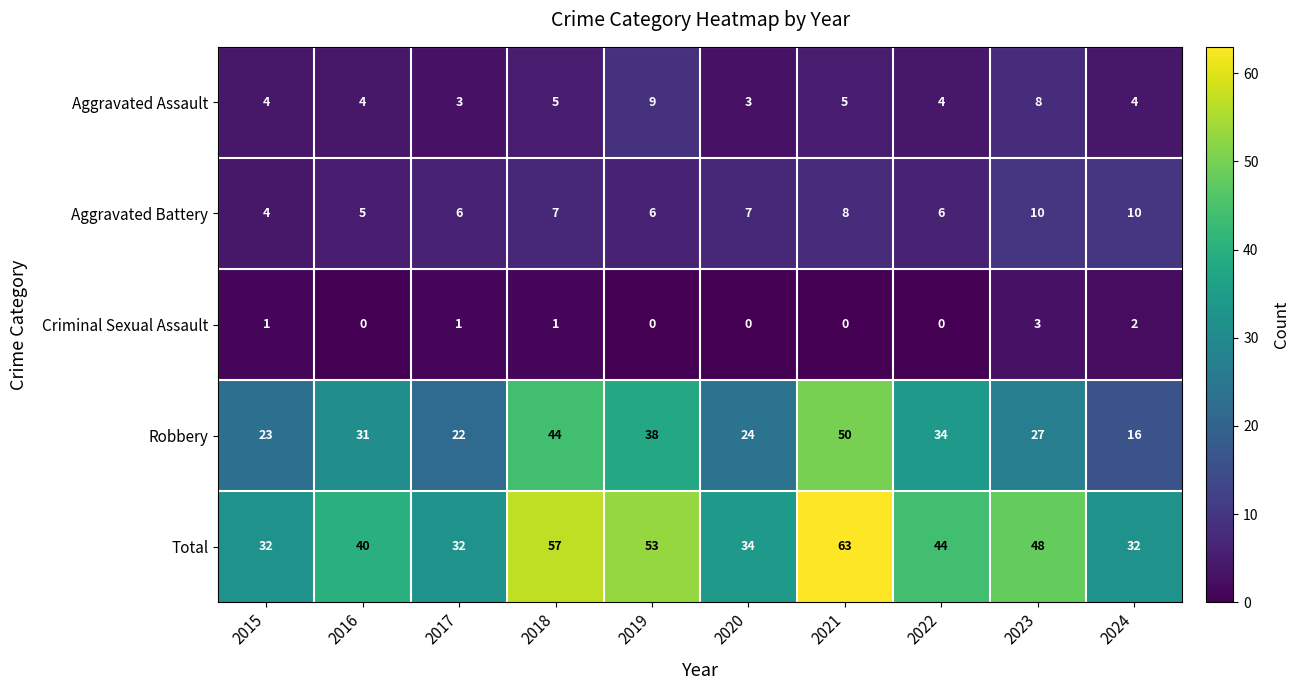

The Total series shows 45 at 2015. True or false?

False